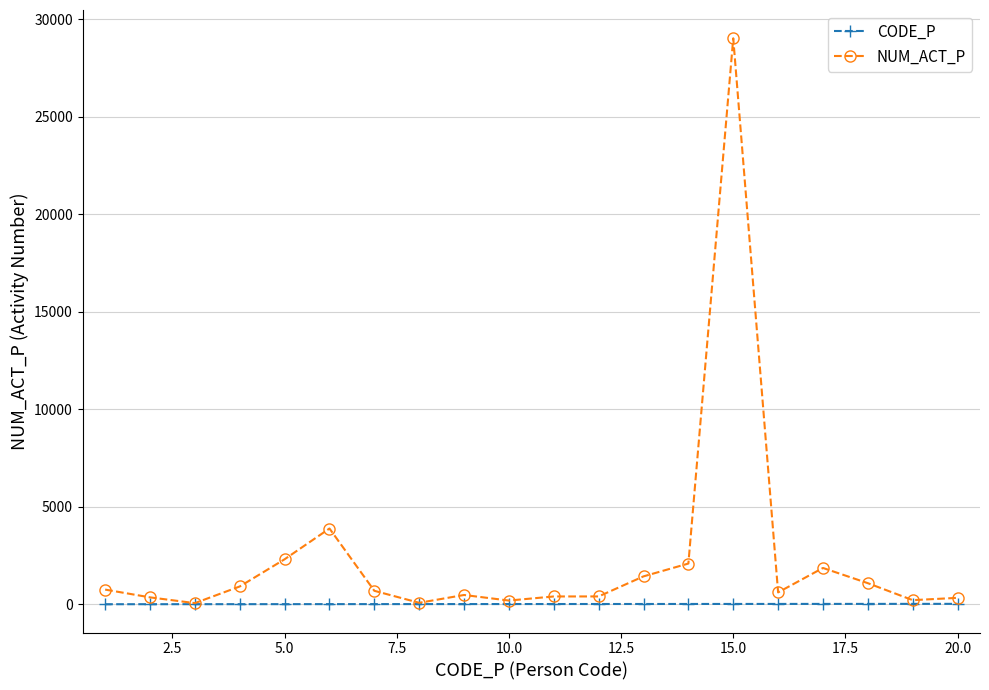

At how many categories does at least one series exceed 11536?

1